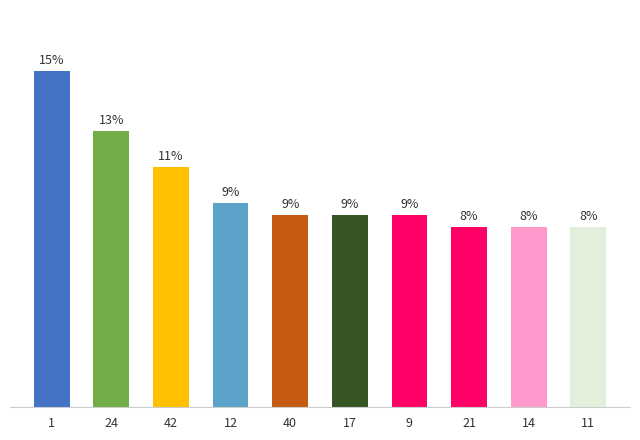

How many categories are shown in the chart?

10